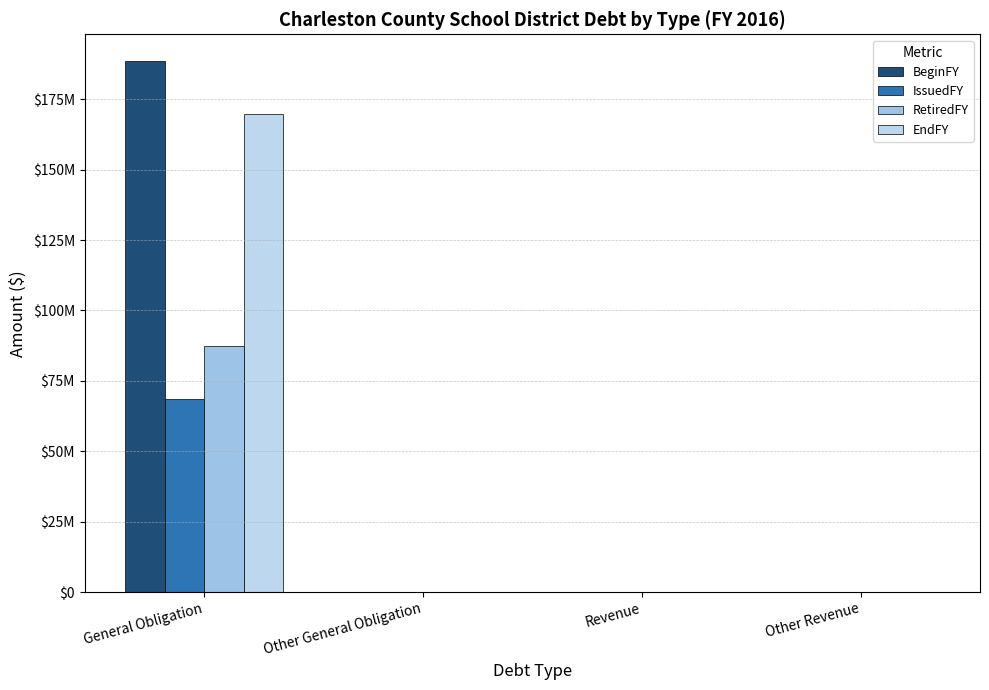

Reading left to right, transcribe all the data shown in this chart.

BeginFY: General Obligation=188585000	Other General Obligation=0	Revenue=0	Other Revenue=0
IssuedFY: General Obligation=68445000	Other General Obligation=0	Revenue=0	Other Revenue=0
RetiredFY: General Obligation=87475000	Other General Obligation=0	Revenue=0	Other Revenue=0
EndFY: General Obligation=169555000	Other General Obligation=0	Revenue=0	Other Revenue=0